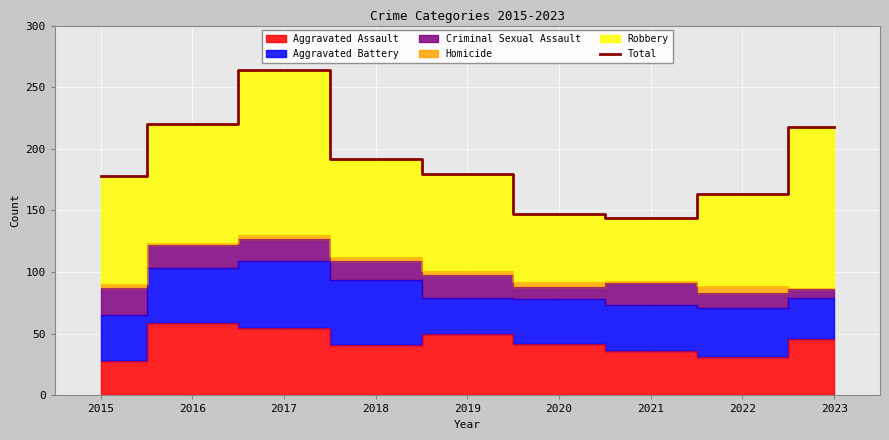

How many interior local peaks (higher than both neighbors) does the data have?

1